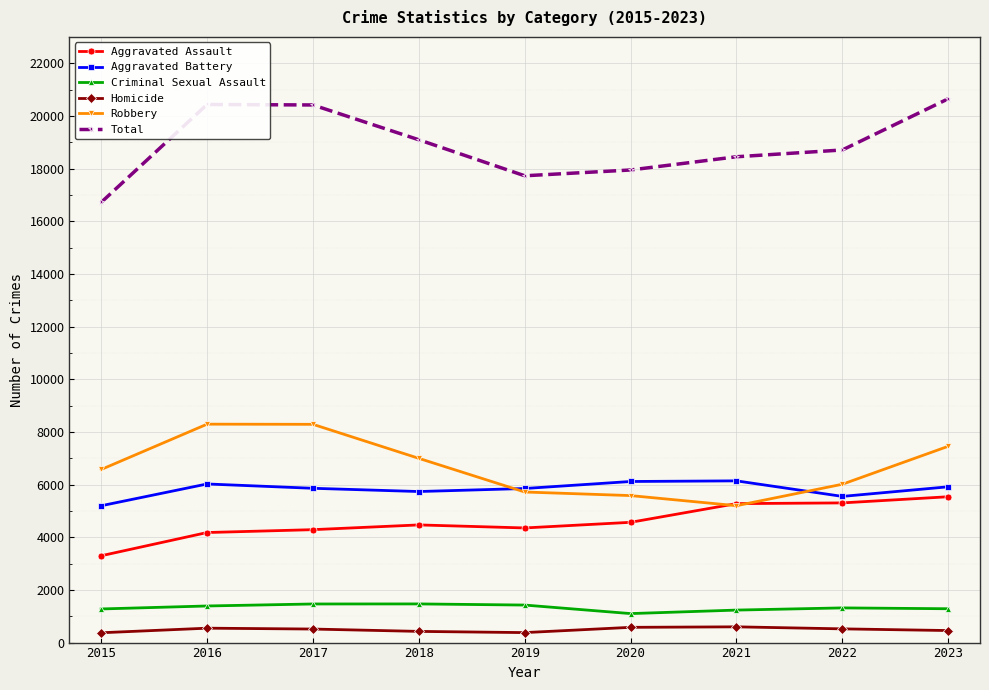

At which label is Total closest to 18683?

2022